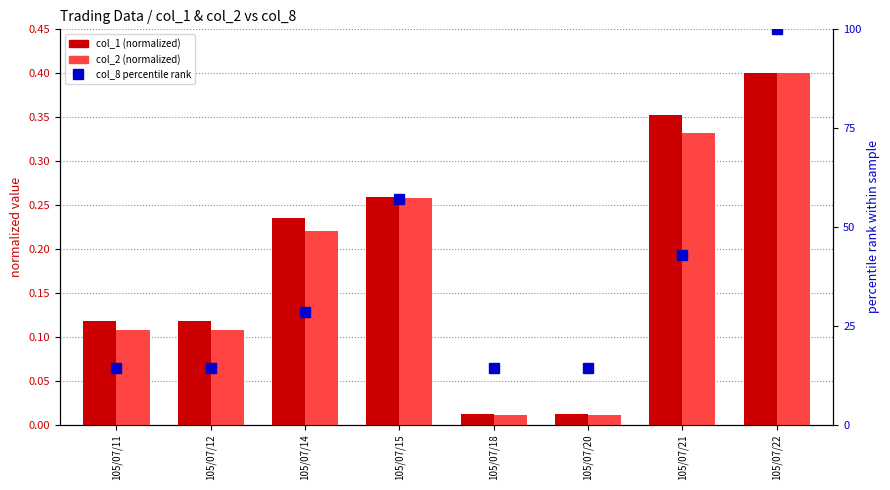

List the labels in order of col_1 (normalized) value, smallest first.

105/07/18, 105/07/20, 105/07/11, 105/07/12, 105/07/14, 105/07/15, 105/07/21, 105/07/22